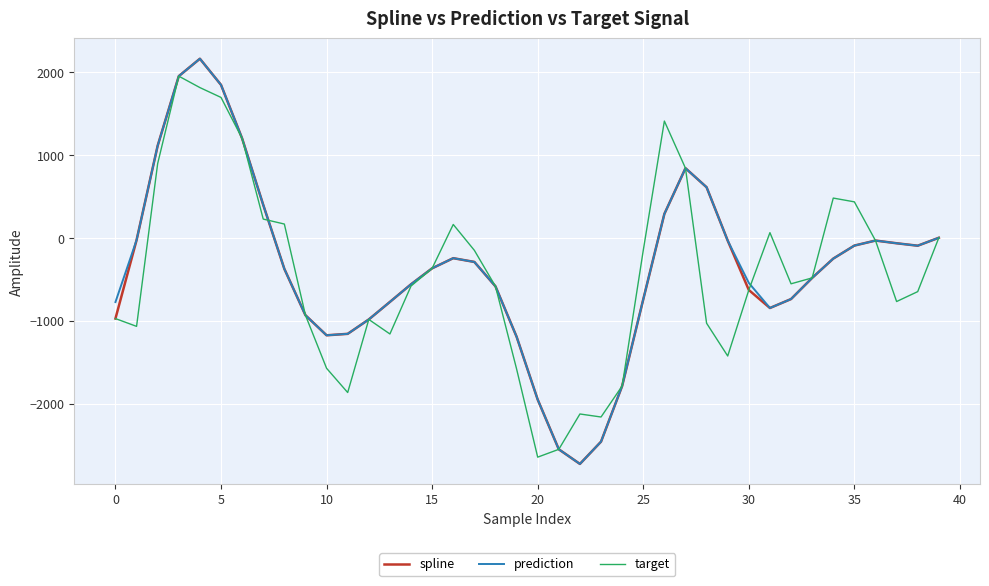

What is the difference between the second highest and minimum values in the spline series?

4682.8